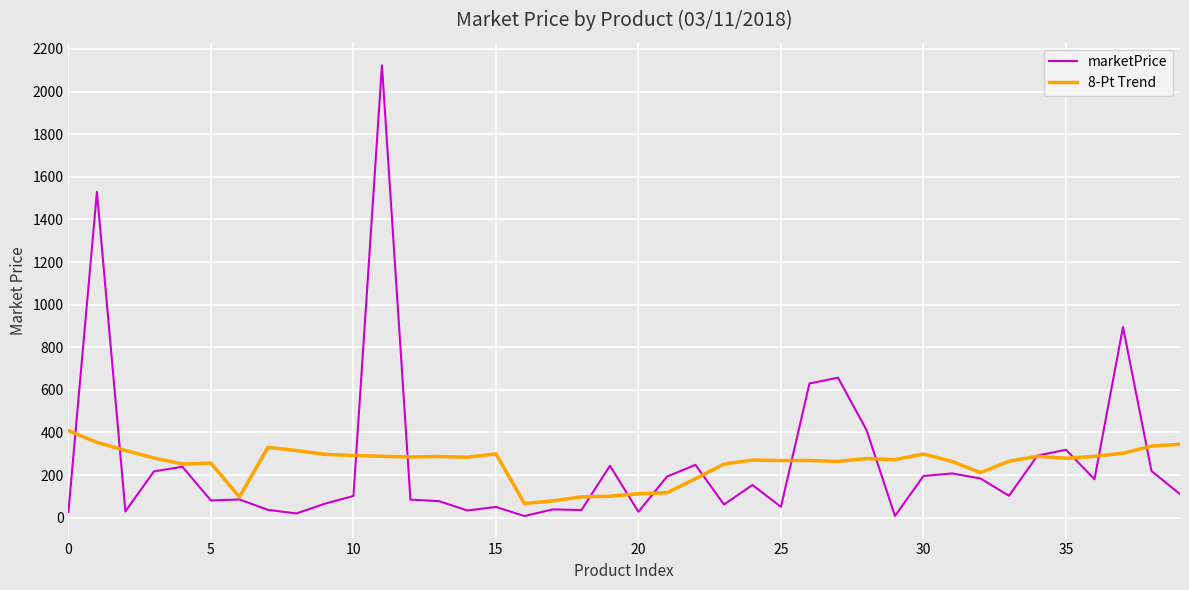

List the series in order of their peak value, highest first.

marketPrice, 8-Pt Trend